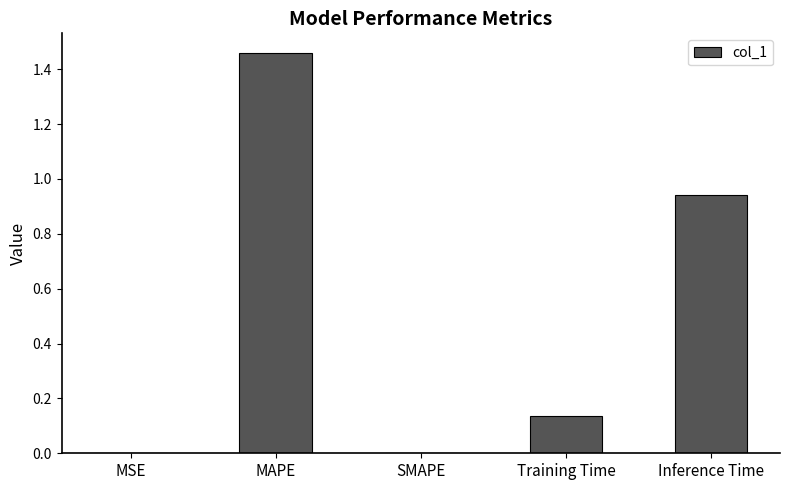

Which category has the highest value across all series?

MAPE